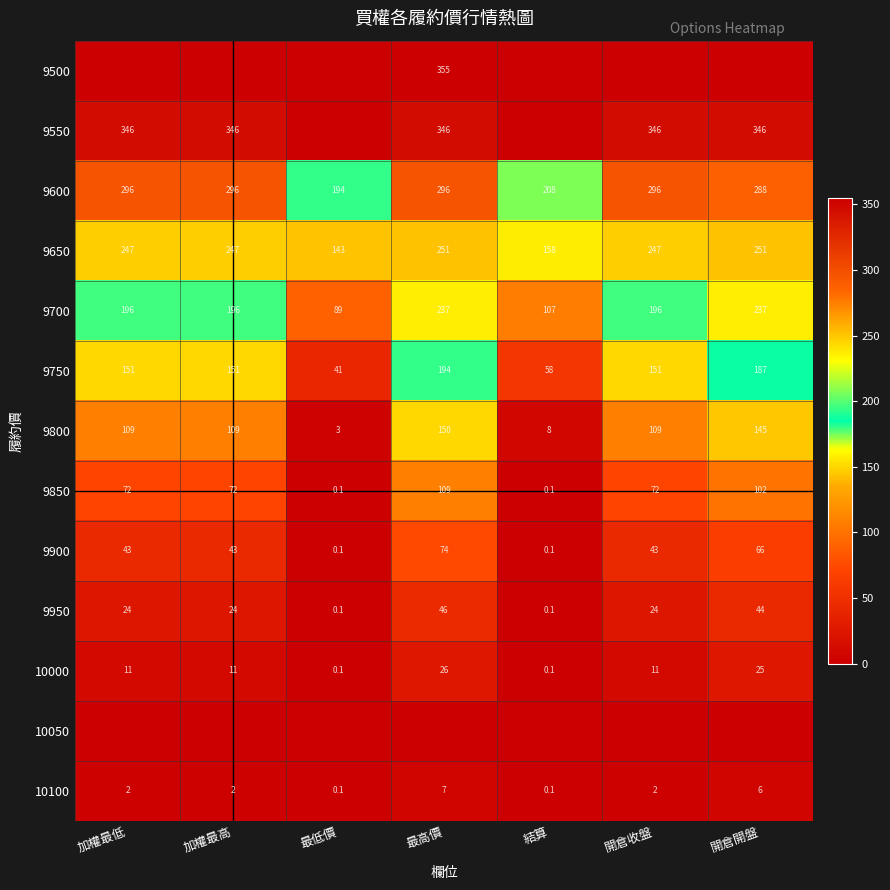

True or false: 9900 has a value of 0.1 at 最低價.

True